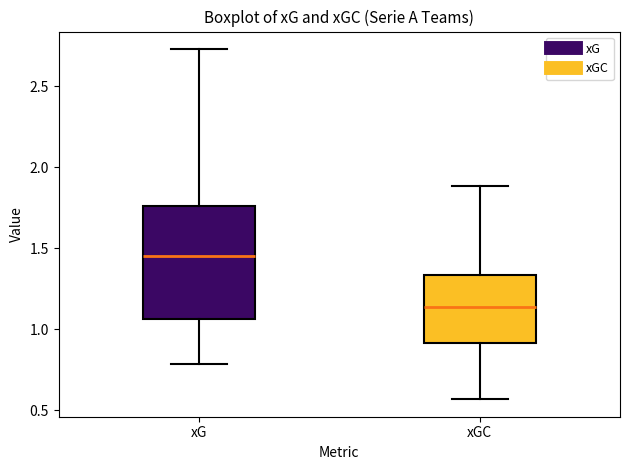

Reading left to right, read every box against the y-axis: the position of its median line, the range the box covers, and the ends of its whiskers. The values are not printed on the chart, so give them approximately, as read against the axis.

xG: median 1.45, box 1.05 to 1.75, whiskers 0.80 to 2.75
xGC: median 1.15, box 0.90 to 1.35, whiskers 0.55 to 1.90